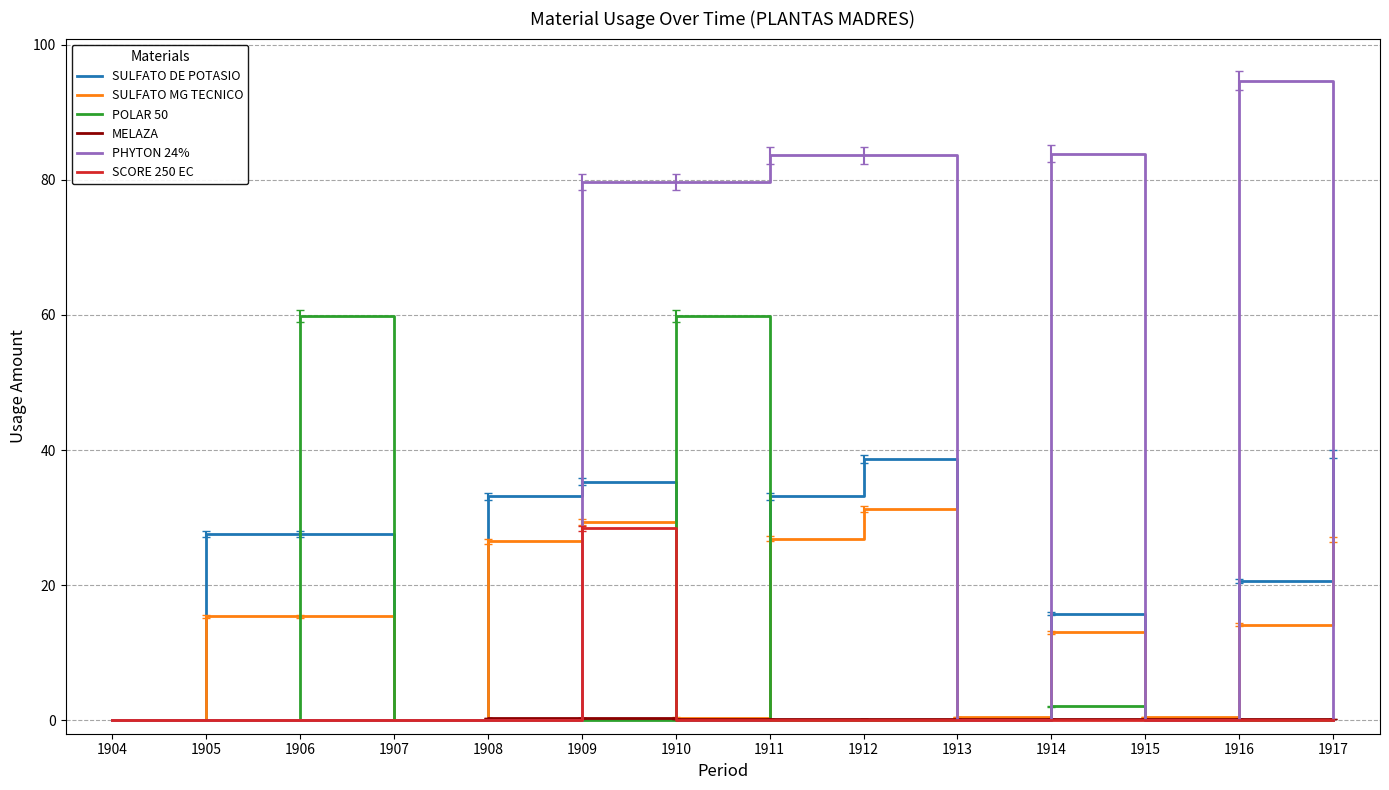

How many lines are shown in the chart?

6